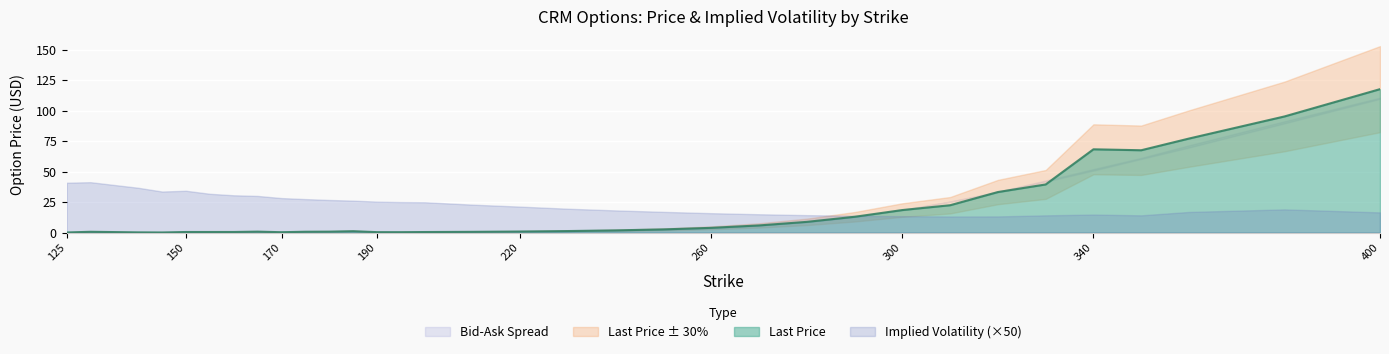

Reading right to left, list all the values displayed in this chart.

lastPrice: 400=117.7	380=95.3	360=77.2	350=67.6	340=68.3	330=39.5	320=33.3	310=22.4	300=18.5	290=13.0	280=8.8	270=5.9	260=3.9	250=2.6	240=1.8	230=1.3	220=0.9	210=0.6	200=0.5	195=0.3	190=0.3	185=1.1	180=0.8	175=0.7	170=0.3	165=0.8	160=0.5	155=0.5	150=0.5	145=0.1	140=0.2	130=0.7	125=0.1
bid: 400=109.8	380=89.7	360=69.8	350=60.5	340=50.9	330=41.9	320=33.0	310=25.3	300=18.3	290=12.8	280=8.7	270=5.8	260=3.9	250=2.6	240=1.8	230=1.2	220=0.8	210=0.5	200=0.3	195=0.2	190=0.2	185=0.1	180=0.1	175=0.0	170=0.0	165=0.0	160=0.0	155=0.0	150=0.0	145=0.0	140=0.0	130=0.0	125=0.0
ask: 400=110.7	380=91.3	360=71.6	350=61.3	340=52.1	330=42.8	320=33.6	310=25.6	300=18.7	290=13.1	280=8.9	270=6.0	260=4.0	250=2.7	240=1.8	230=1.3	220=1.0	210=0.8	200=0.6	195=0.5	190=0.5	185=0.4	180=0.4	175=0.4	170=0.3	165=0.3	160=0.3	155=0.3	150=0.3	145=0.1	140=0.2	130=0.3	125=0.2
impliedVolatility: 400=0.3	380=0.4	360=0.3	350=0.3	340=0.3	330=0.3	320=0.3	310=0.3	300=0.3	290=0.3	280=0.3	270=0.3	260=0.3	250=0.3	240=0.4	230=0.4	220=0.4	210=0.5	200=0.5	195=0.5	190=0.5	185=0.5	180=0.5	175=0.5	170=0.6	165=0.6	160=0.6	155=0.6	150=0.7	145=0.7	140=0.7	130=0.8	125=0.8